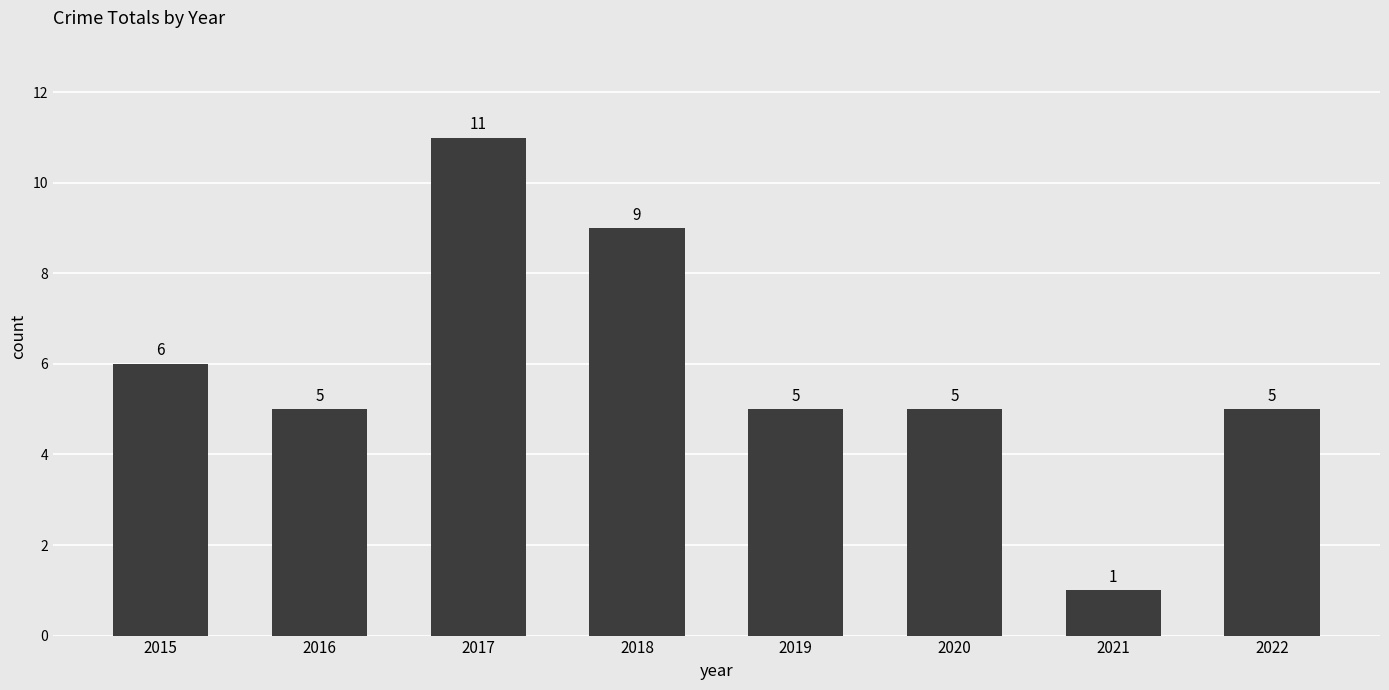

How many distinct data groups are displayed?

1